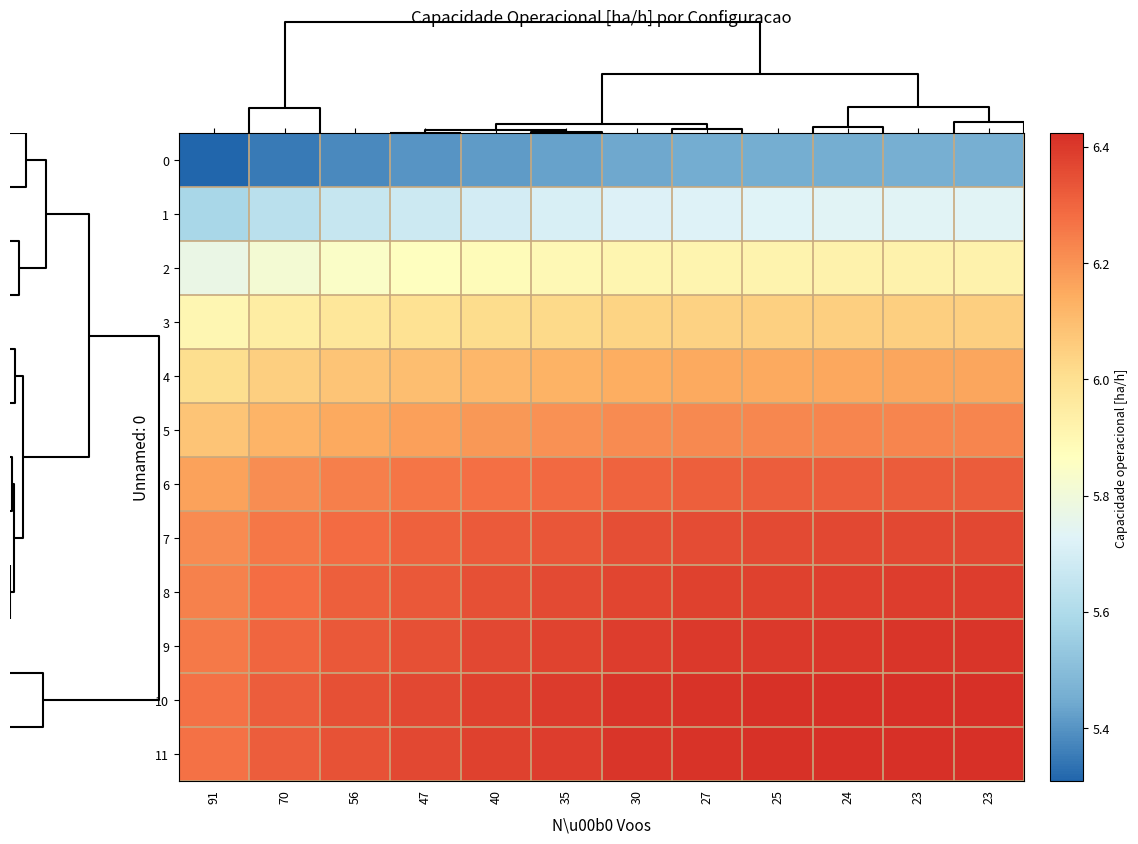

Reading left to right, transcribe all the data shown in this chart.

0: 91=5.3	70=5.4	56=5.4	47=5.4	40=5.4	35=5.4	30=5.4	27=5.4	25=5.5	24=5.5	23=5.5	23=5.5
1: 91=5.6	70=5.6	56=5.7	47=5.7	40=5.7	35=5.7	30=5.7	27=5.7	25=5.7	24=5.7	23=5.7	23=5.7
2: 91=5.8	70=5.8	56=5.8	47=5.9	40=5.9	35=5.9	30=5.9	27=5.9	25=5.9	24=5.9	23=5.9	23=5.9
3: 91=5.9	70=5.9	56=6.0	47=6.0	40=6.0	35=6.0	30=6.0	27=6.0	25=6.0	24=6.0	23=6.1	23=6.1
4: 91=6.0	70=6.1	56=6.1	47=6.1	40=6.1	35=6.1	30=6.1	27=6.1	25=6.2	24=6.2	23=6.2	23=6.2
5: 91=6.1	70=6.1	56=6.2	47=6.2	40=6.2	35=6.2	30=6.2	27=6.2	25=6.2	24=6.2	23=6.2	23=6.2
6: 91=6.2	70=6.2	56=6.2	47=6.3	40=6.3	35=6.3	30=6.3	27=6.3	25=6.3	24=6.3	23=6.3	23=6.3
7: 91=6.2	70=6.3	56=6.3	47=6.3	40=6.3	35=6.3	30=6.3	27=6.4	25=6.4	24=6.4	23=6.4	23=6.4
8: 91=6.2	70=6.3	56=6.3	47=6.3	40=6.3	35=6.4	30=6.4	27=6.4	25=6.4	24=6.4	23=6.4	23=6.4
9: 91=6.3	70=6.3	56=6.3	47=6.3	40=6.4	35=6.4	30=6.4	27=6.4	25=6.4	24=6.4	23=6.4	23=6.4
10: 91=6.3	70=6.3	56=6.3	47=6.4	40=6.4	35=6.4	30=6.4	27=6.4	25=6.4	24=6.4	23=6.4	23=6.4
11: 91=6.3	70=6.3	56=6.3	47=6.4	40=6.4	35=6.4	30=6.4	27=6.4	25=6.4	24=6.4	23=6.4	23=6.4